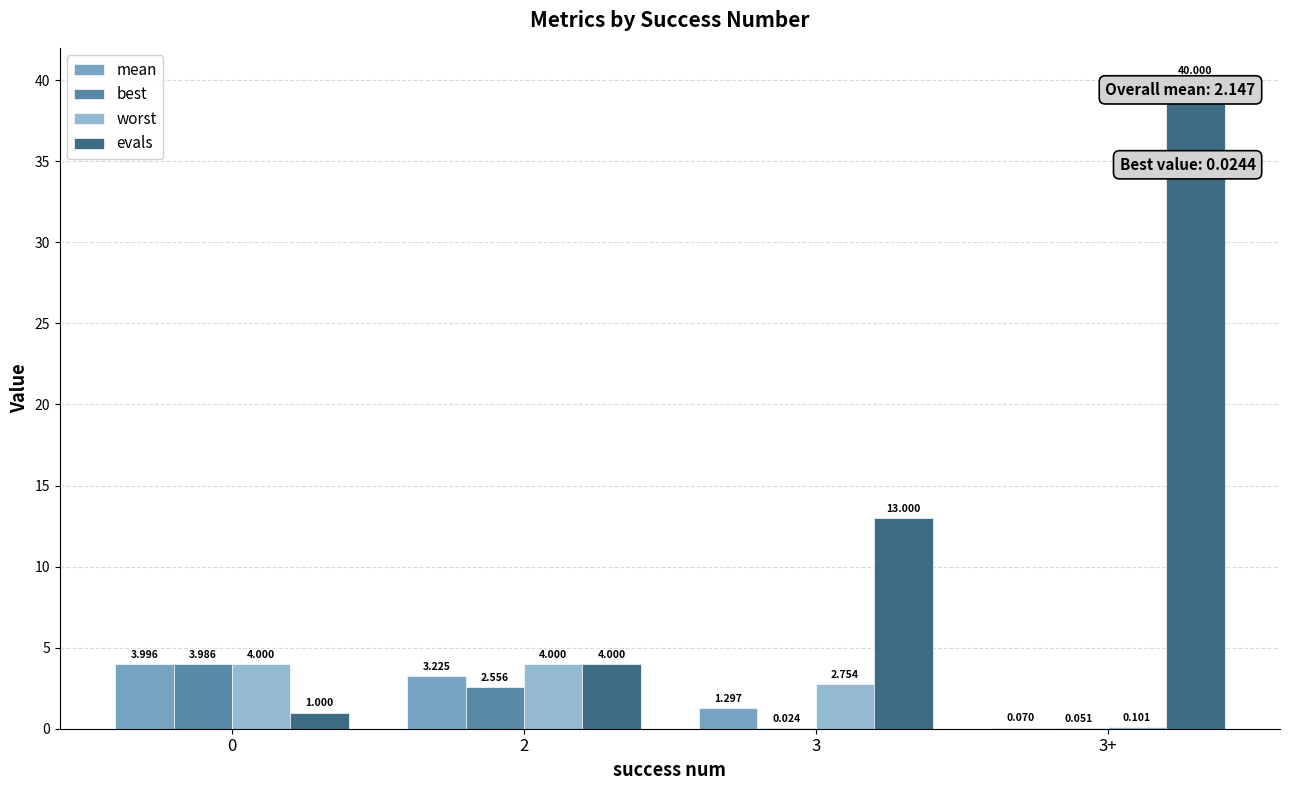

Between 0 and 3+, which series saw the biggest shift?

evals